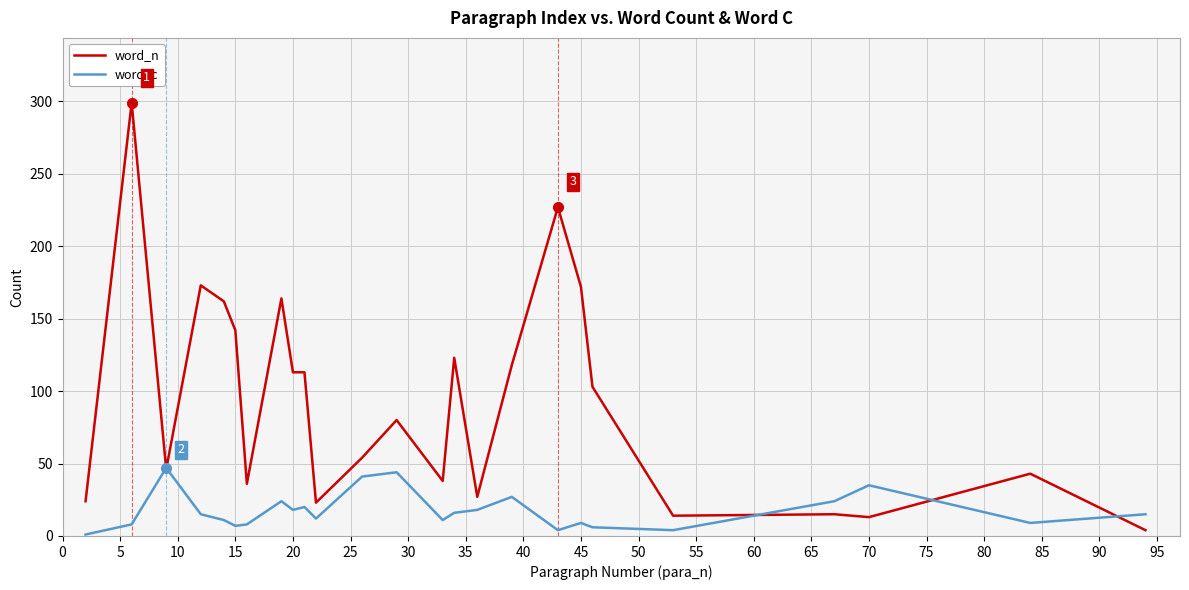

How many lines are shown in the chart?

2